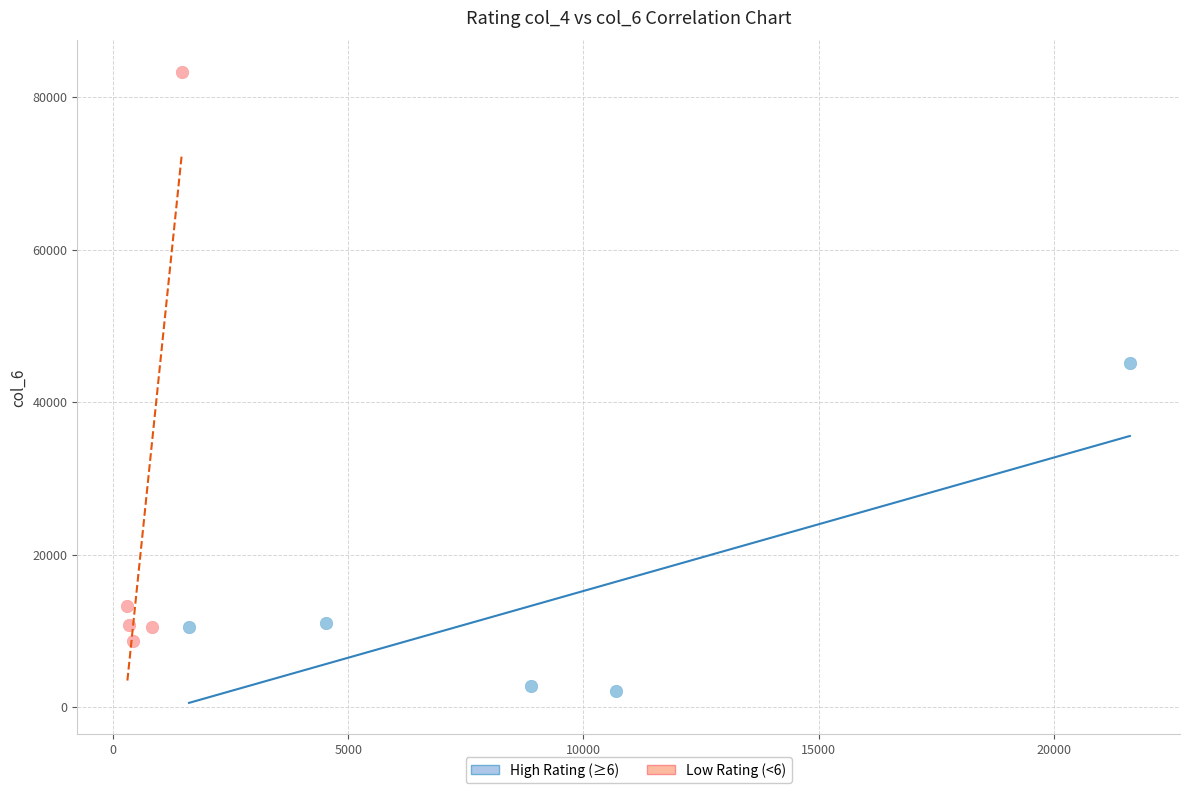

Which series contains the lowest Y value?

High Rating (≥6)